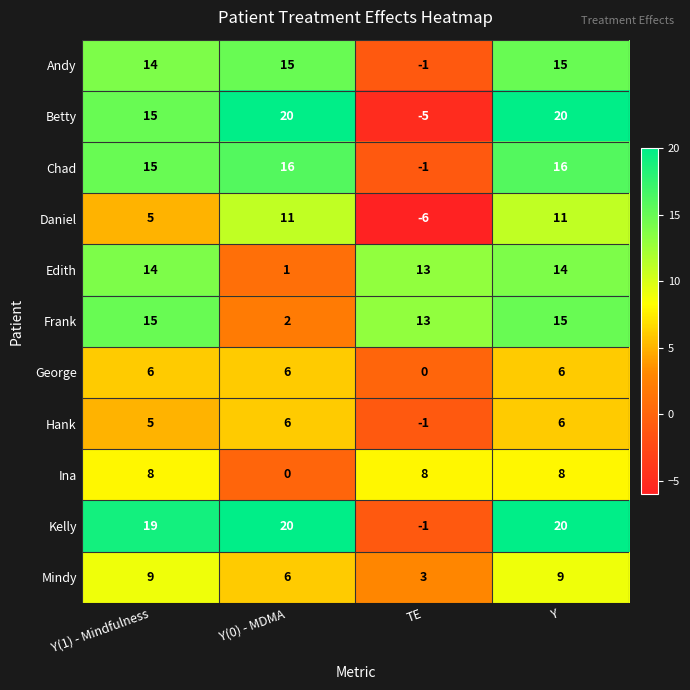

The value of Andy at Y(0) - MDMA is 26. True or false?

False